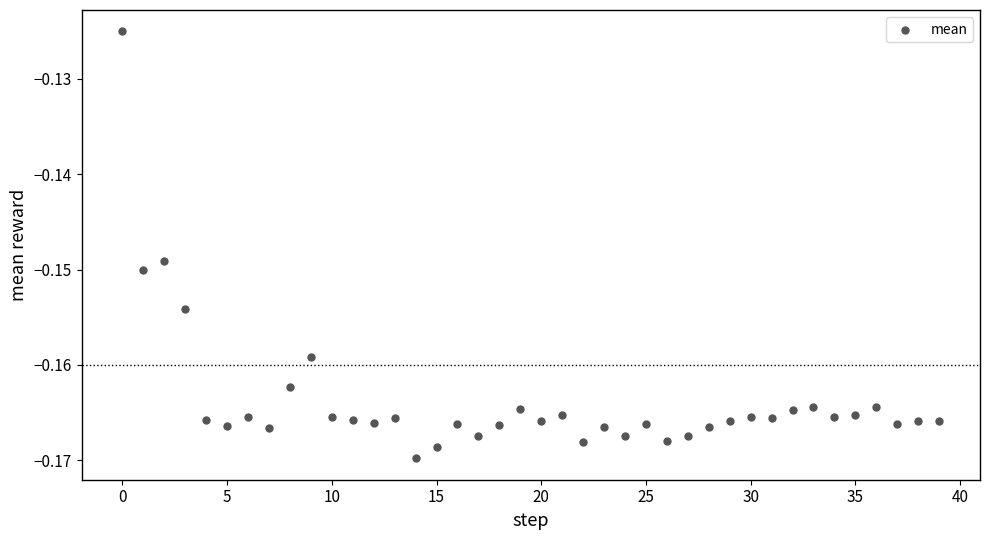

How many data points are displayed?

40